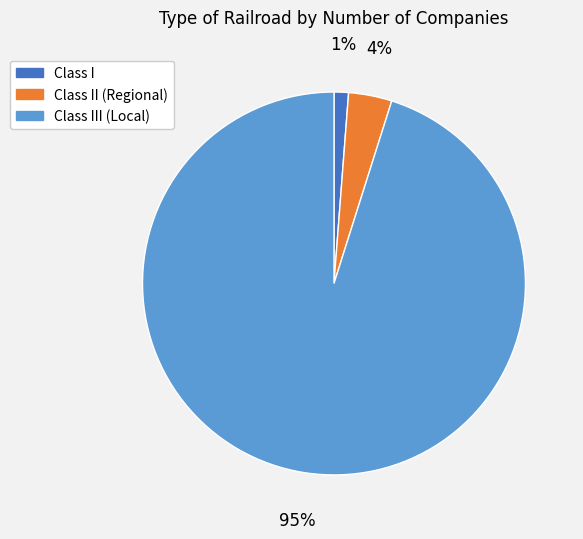

Is the sum of Class III (Local) and Class I greater than half?

Yes